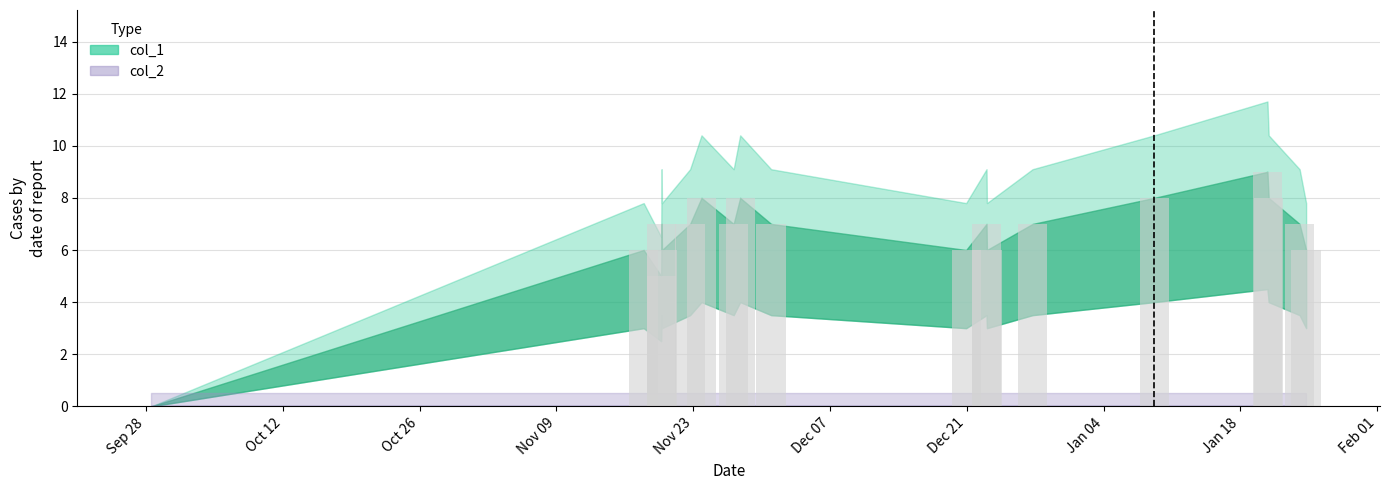

What is the sum of all values?

125